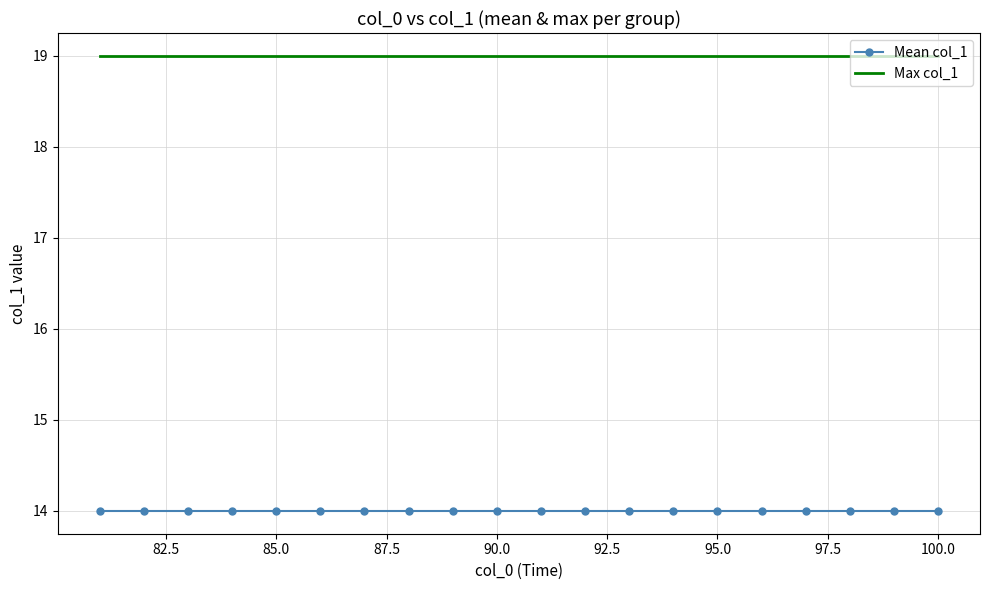

Reading left to right, what are all the values shown in this chart?

Mean col_1: 14	14	14	14	14	14	14	14	14	14	14	14	14	14	14	14	14	14	14	14
Max col_1: 19	19	19	19	19	19	19	19	19	19	19	19	19	19	19	19	19	19	19	19